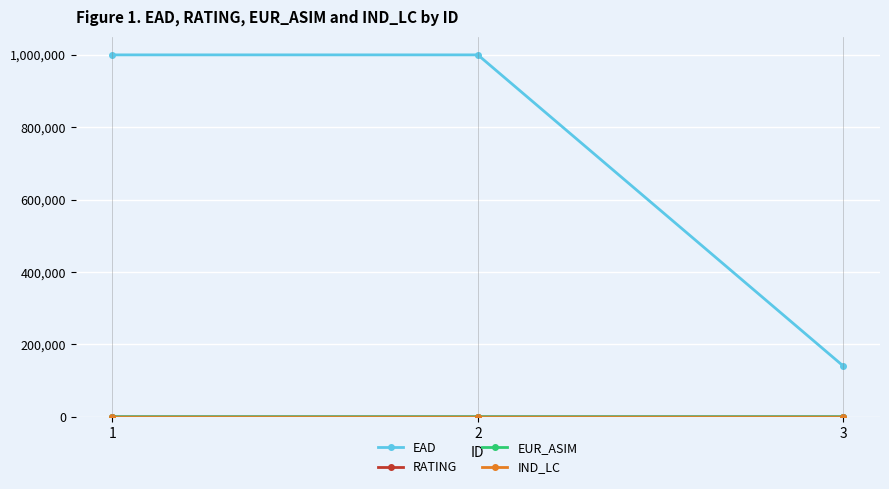

Which series has the widest spread of values?

EAD